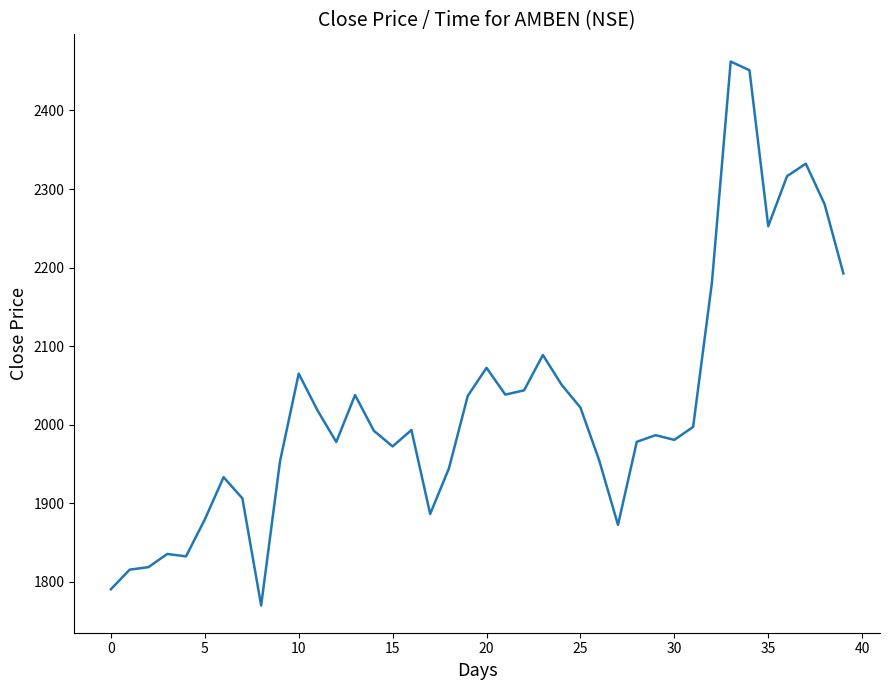

What is the difference between the maximum and minimum values?

692.2